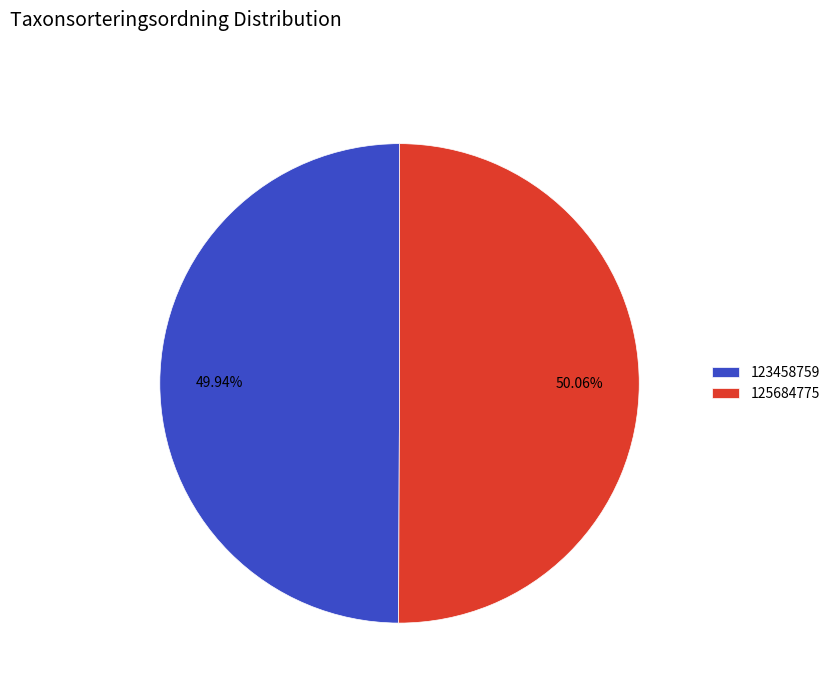

How many slices are in this pie chart?

2